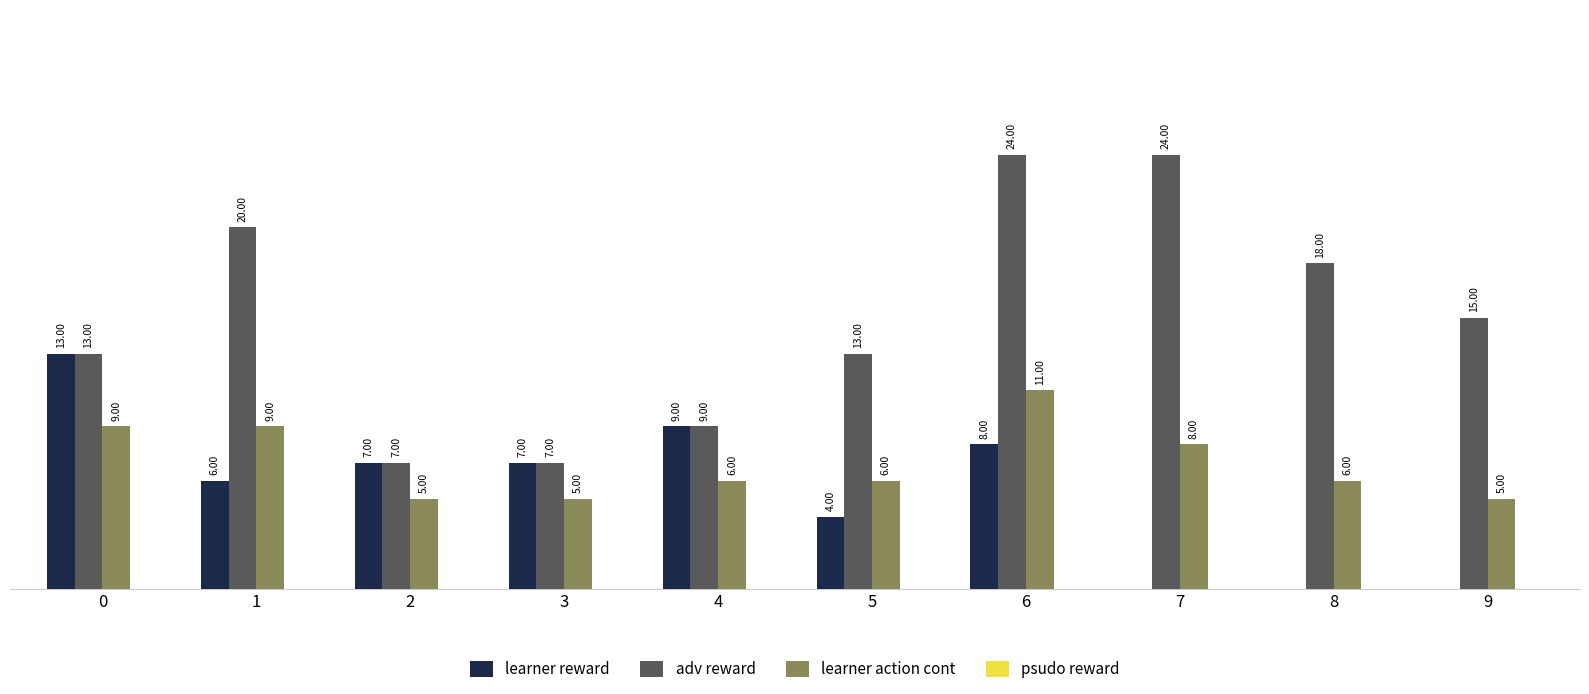

Between 7 and 8, which series saw the biggest shift?

adv reward